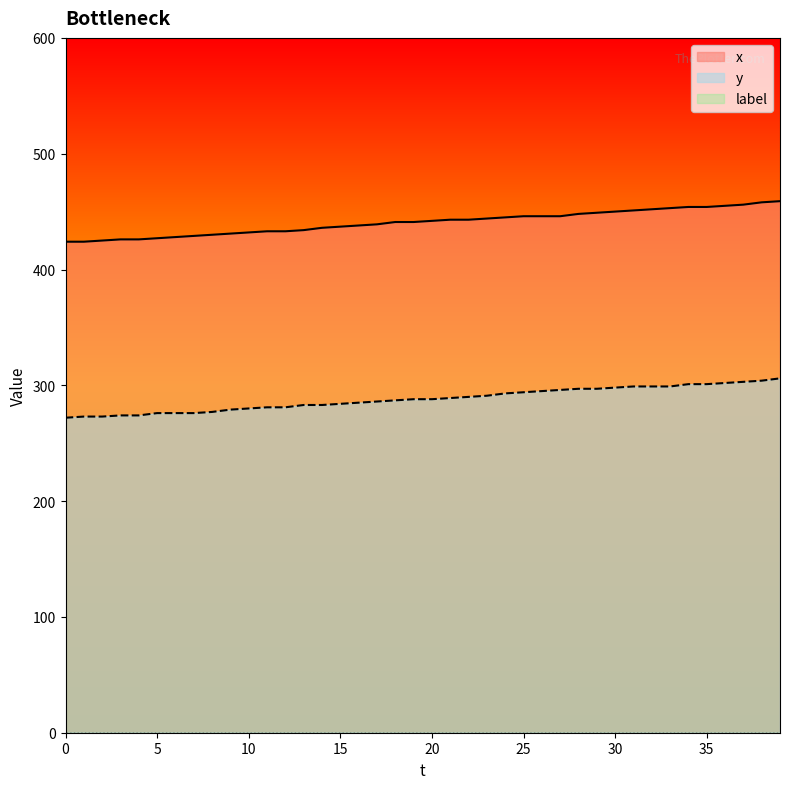

At which label is y closest to 289?

21